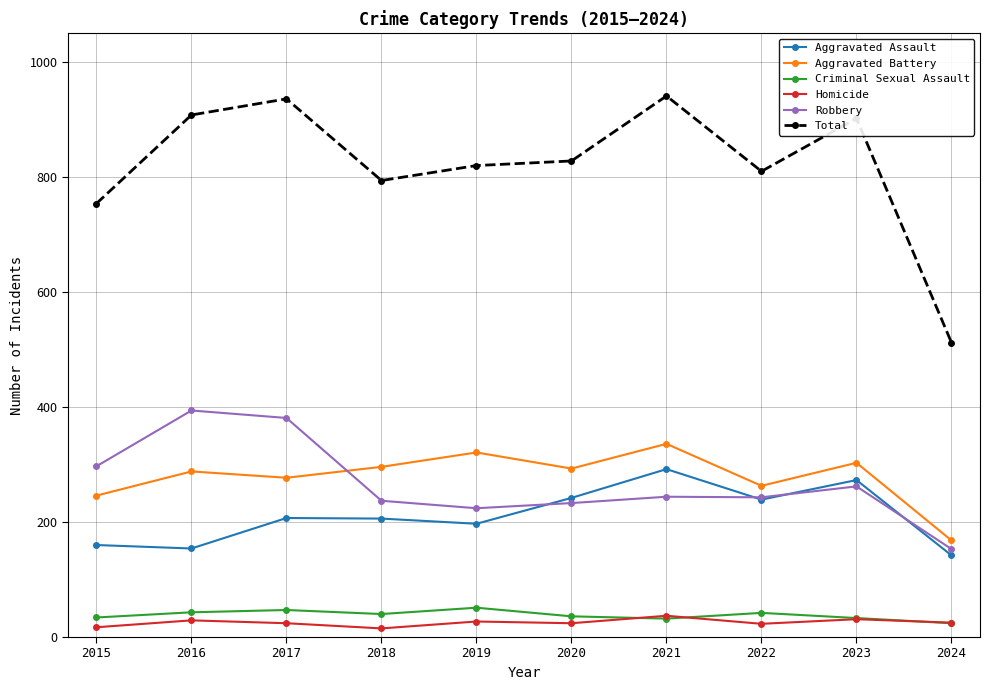

In Aggravated Battery, how many points are lower than both neighbors (excluding endpoints)?

3